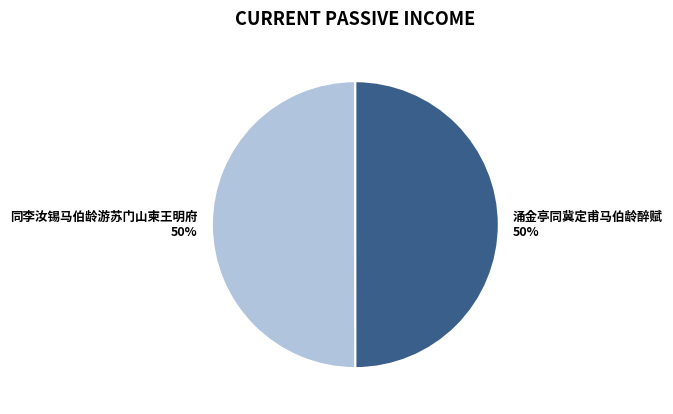

The 同李汝锡马伯龄游苏门山柬王明府 slice represents 50% of the pie. True or false?

True